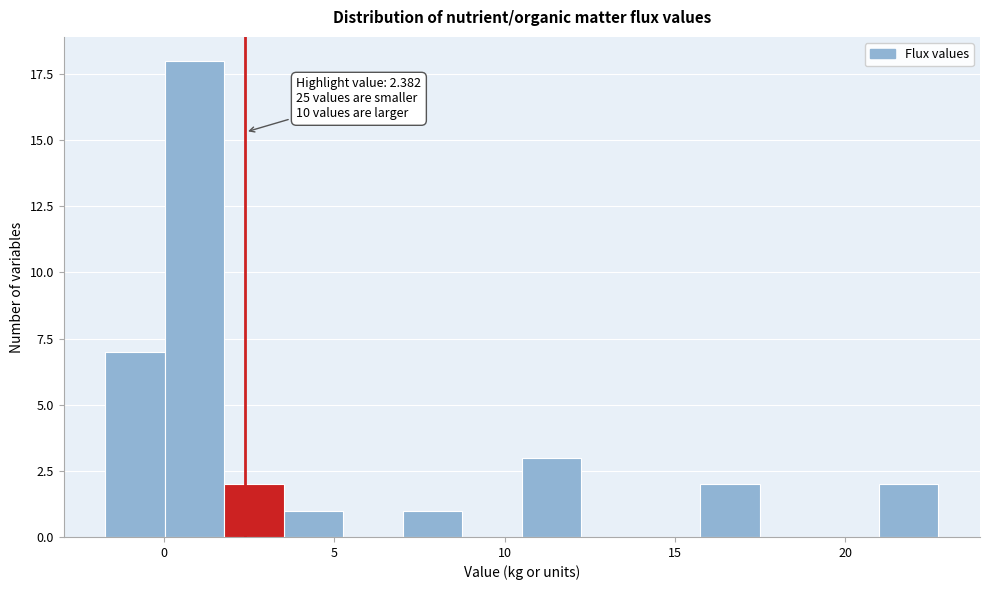

Around what value on the x-axis is the tallest bar? Give the approximate position of its centre, as read against the axis.

1.0